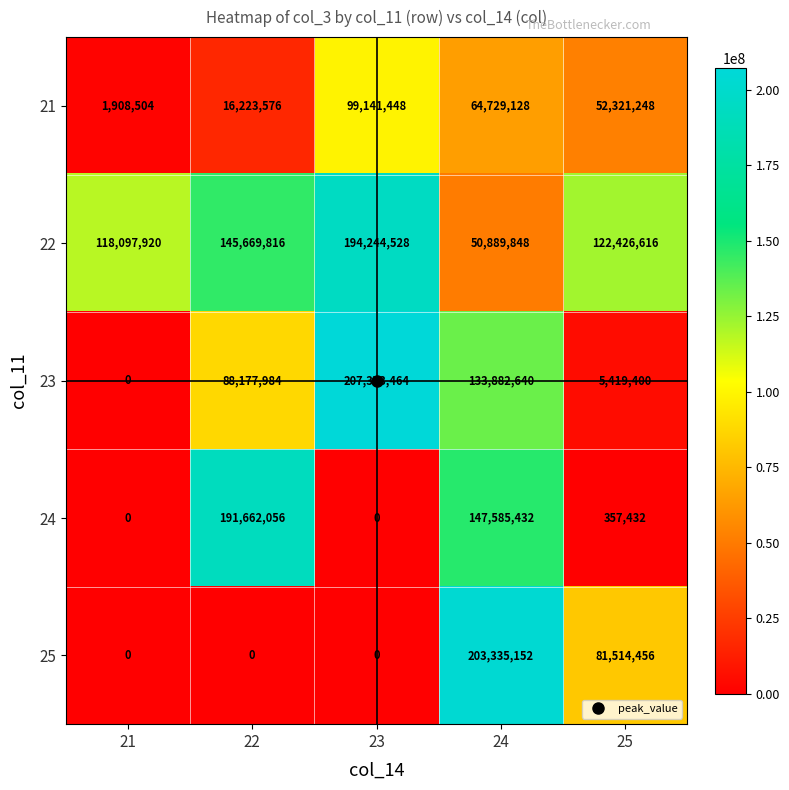

What is the difference between the maximum and minimum values in the 23 series?

207373464